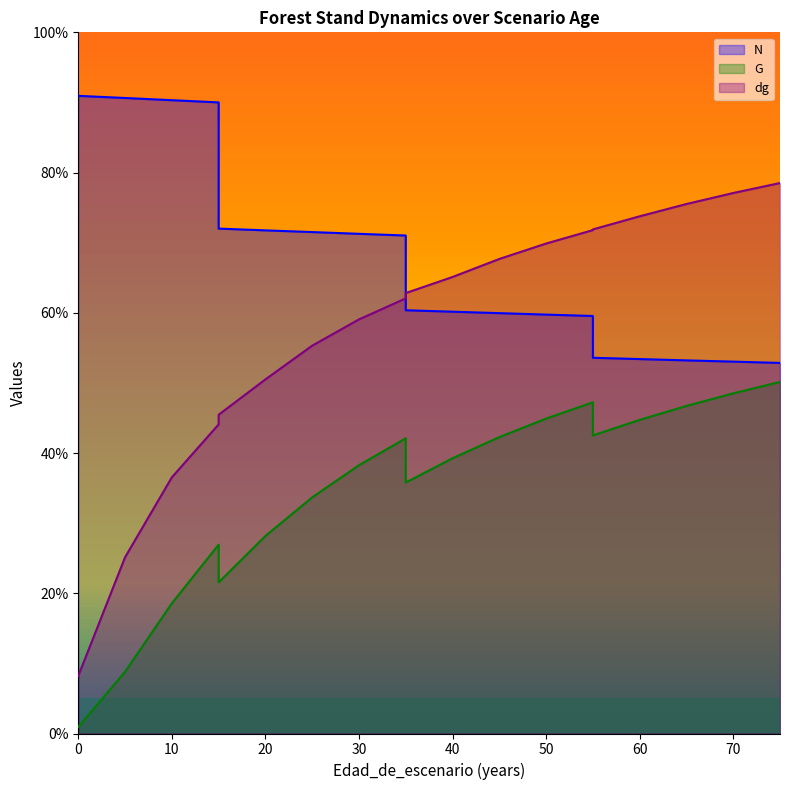

Reading left to right, transcribe all the data shown in this chart.

N: 0=90.9	5=90.6	10=90.3	15=90.0	15=72.0	20=71.8	25=71.5	30=71.3	35=71.0	35=60.4	40=60.2	45=60.0	50=59.7	55=59.5	55=53.6	60=53.4	65=53.2	70=53.0	75=52.8
G: 0=0.9	5=8.8	10=18.6	15=26.9	15=21.6	20=28.2	25=33.7	30=38.3	35=42.1	35=35.8	40=39.3	45=42.3	50=44.9	55=47.2	55=42.5	60=44.7	65=46.7	70=48.5	75=50.1
dg: 0=8.2	5=25.1	10=36.5	15=44.1	15=45.5	20=50.5	25=55.3	30=59.1	35=62.1	35=62.8	40=65.1	45=67.7	50=69.9	55=71.8	55=71.9	60=73.8	65=75.5	70=77.1	75=78.5